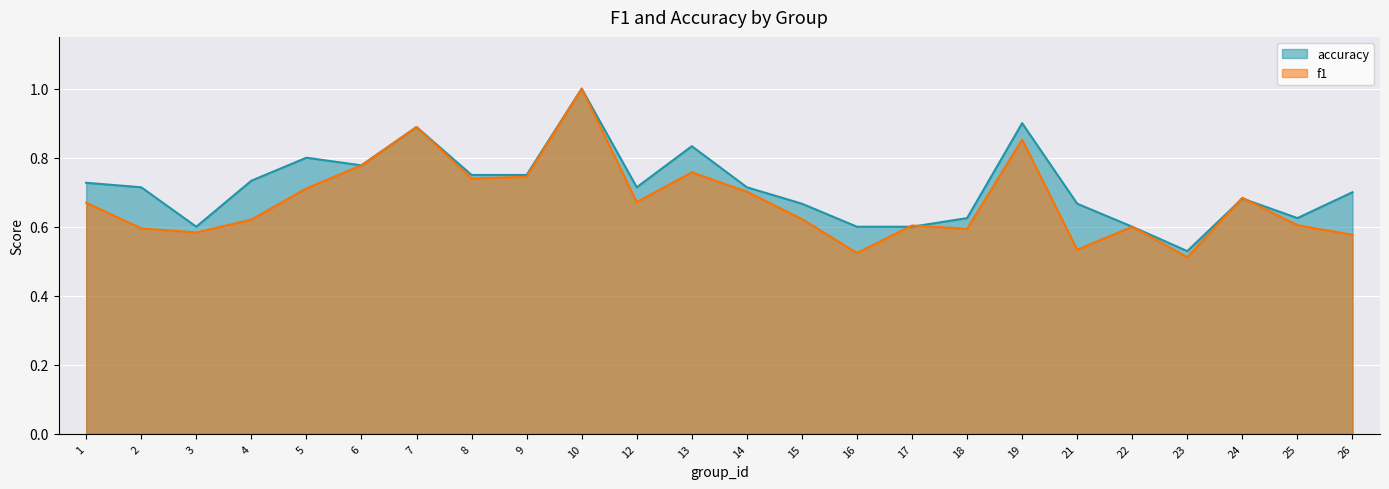

The accuracy series shows 0.6 at 18. True or false?

True